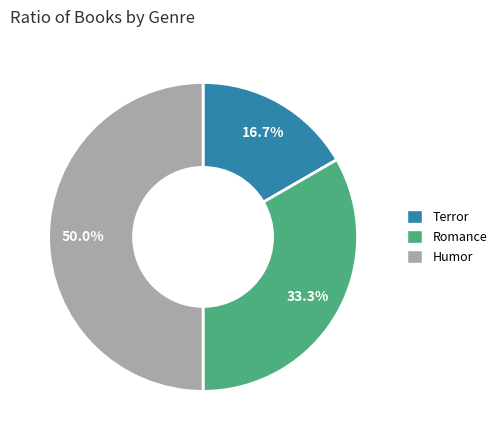

Approximately how many times larger is the value at Humor compared to Romance?

1.5